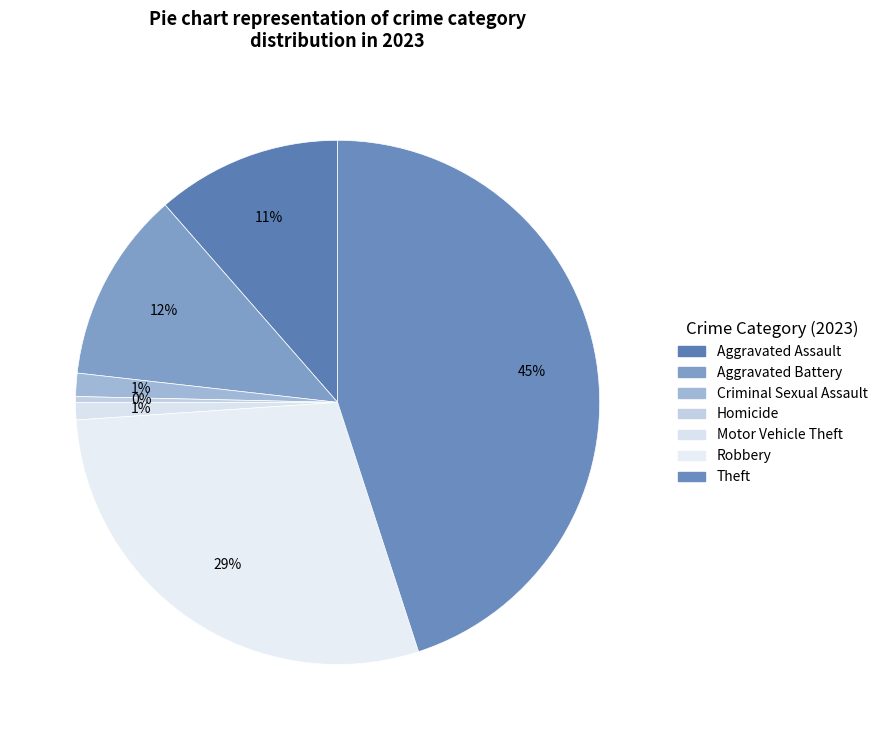

Which category has the biggest portion of the pie?

Theft